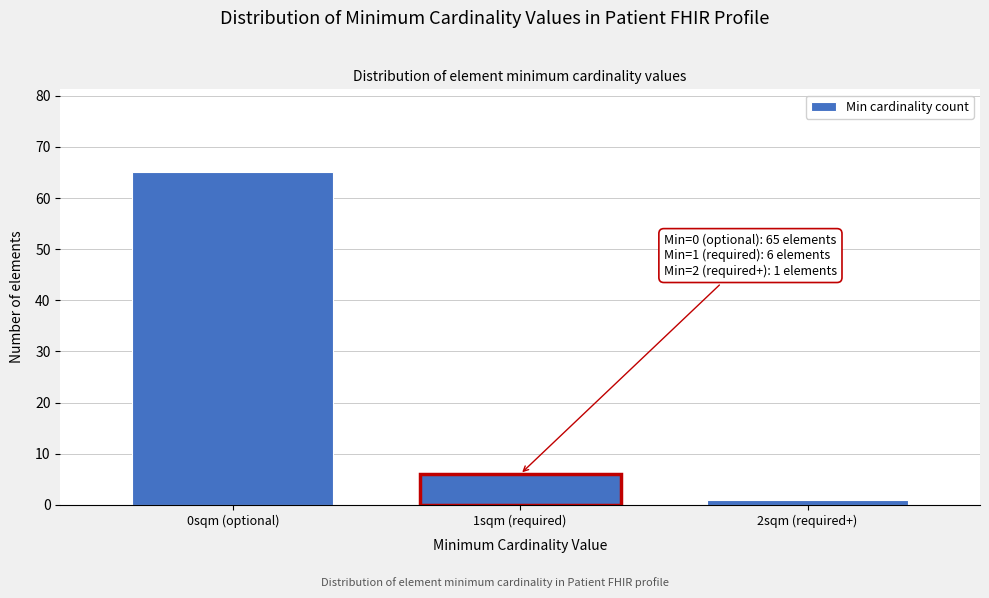

Reading right to left, list all the values displayed in this chart.

2sqm (required+)=1	1sqm (required)=6	0sqm (optional)=65